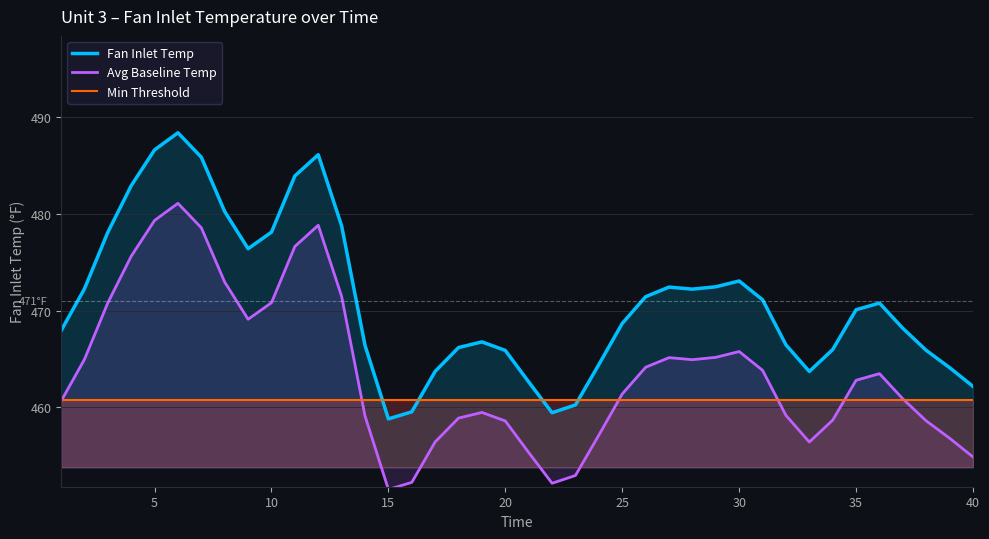

Which series has the largest total across all categories?

Fan Inlet Temp